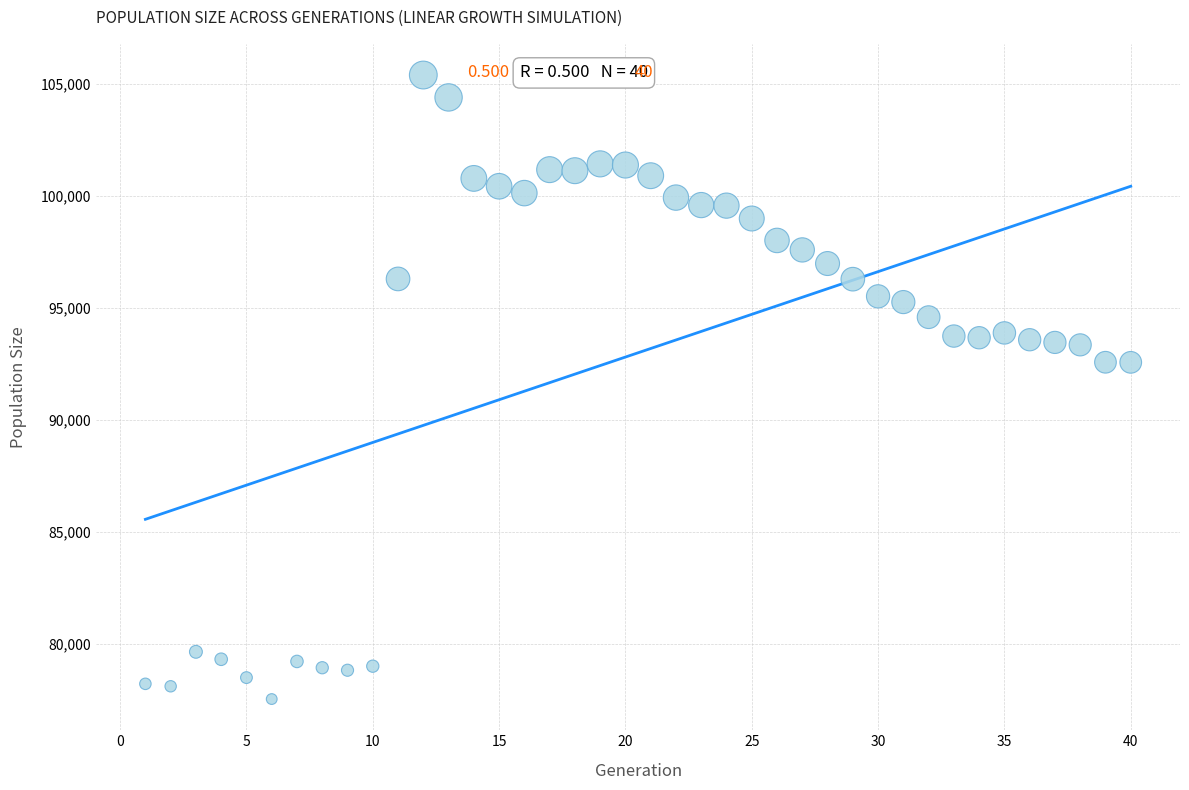

What is the range of X values (max minus min)?

39